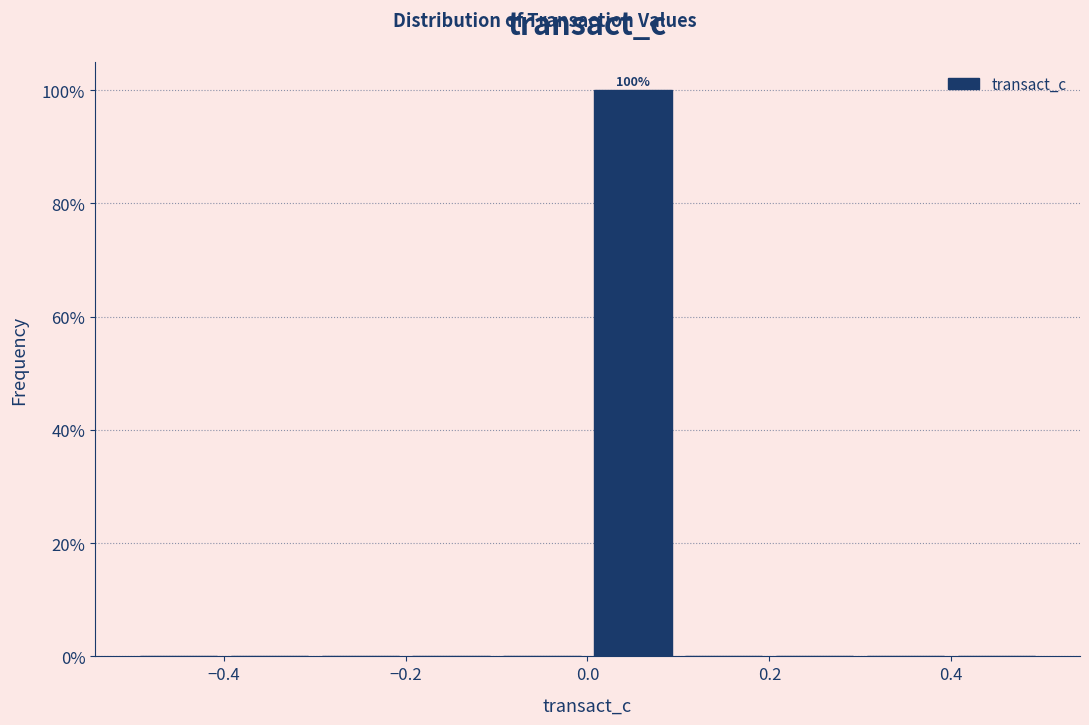

Over which range of the x-axis is the bar tallest?

0.0 to 0.1